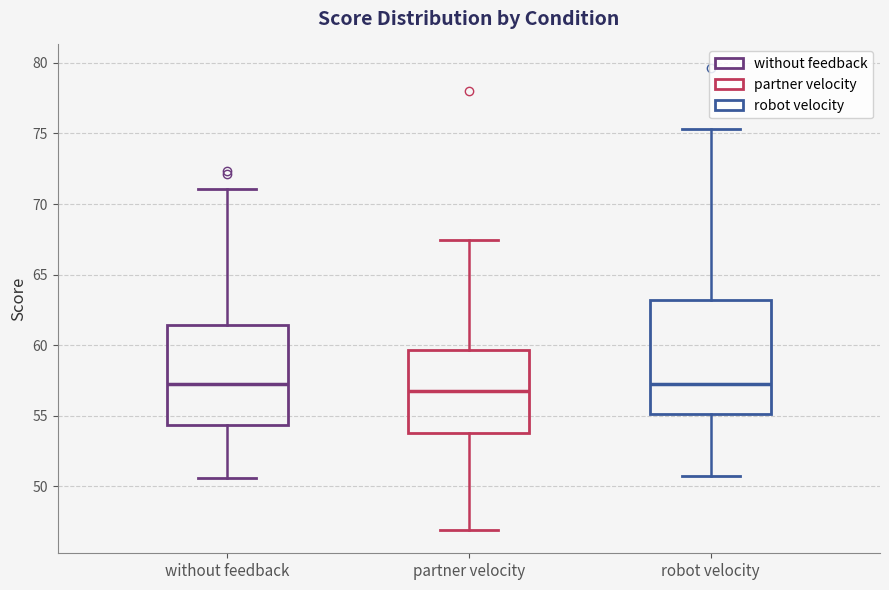

Which box is the tallest, from its lower edge to its upper edge?

robot velocity